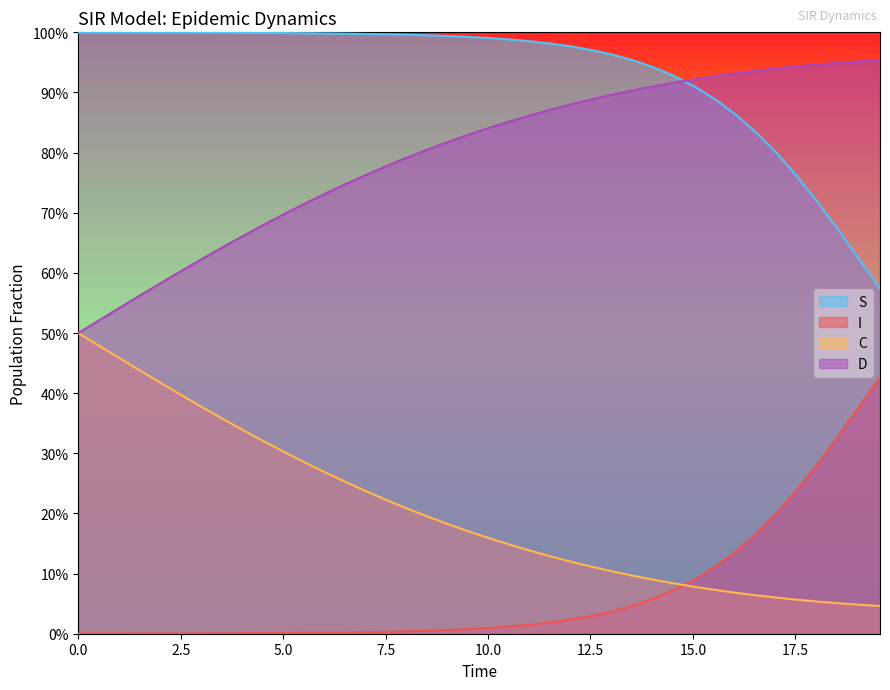

What are all the series names shown in the legend?

S, I, C, D